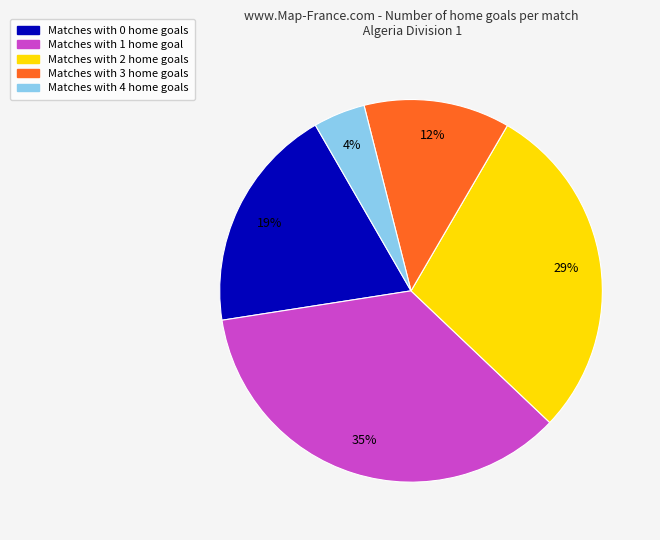

Is there a majority slice in this chart?

No